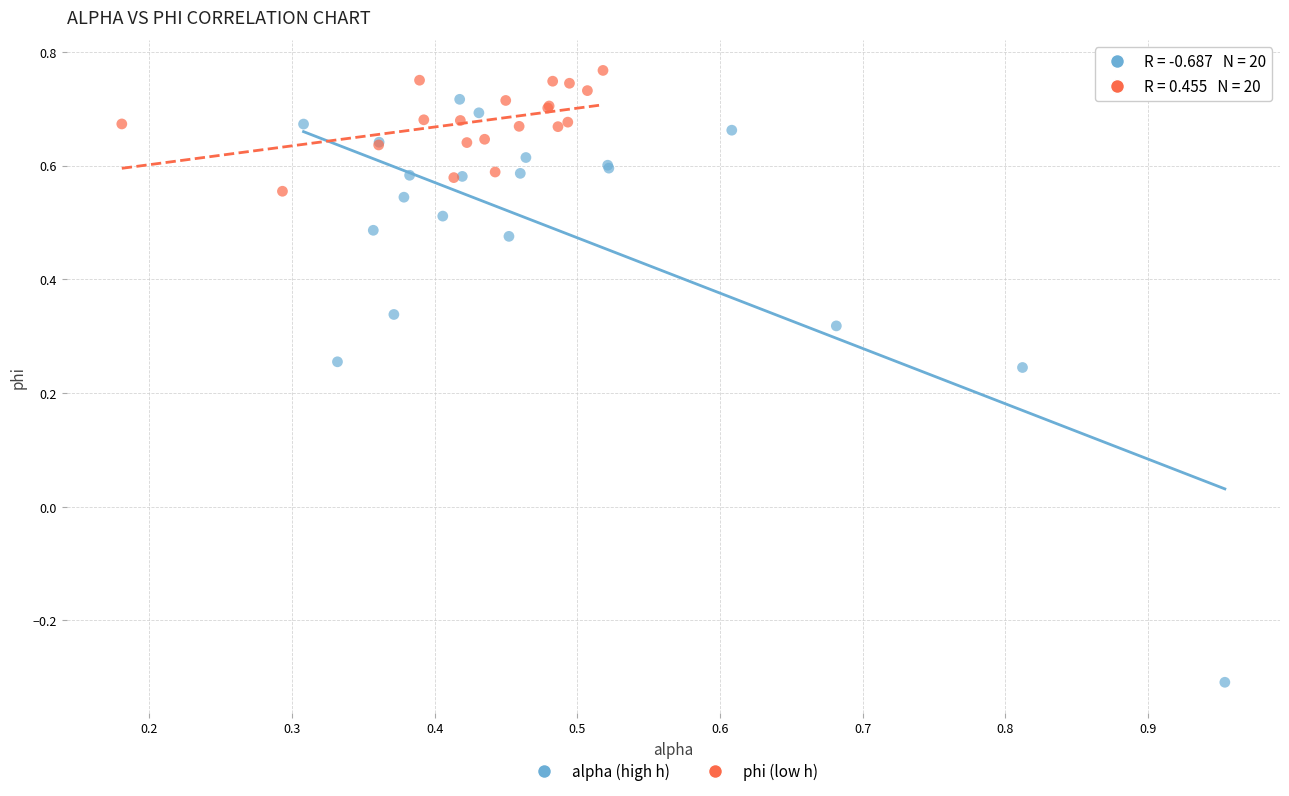

What are all the series names shown in the legend?

alpha (high h), phi (low h)